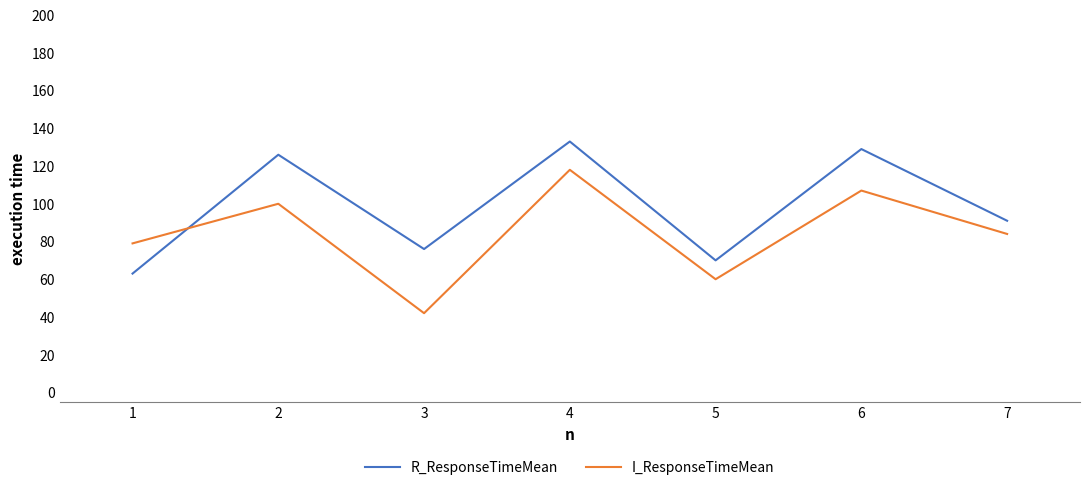

What is the approximate value of I_ResponseTimeMean at 4, to the nearest 10?

120